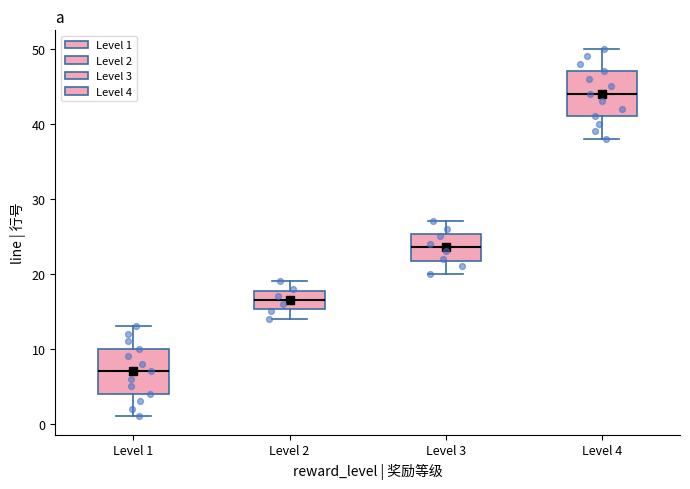

Reading left to right, read every box against the y-axis: the position of its median line, the range the box covers, and the ends of its whiskers. The values are not printed on the chart, so give them approximately, as read against the axis.

Level 1: median 7, box 4 to 10, whiskers 1 to 13
Level 2: median 17, box 15 to 18, whiskers 14 to 19
Level 3: median 24, box 22 to 25, whiskers 20 to 27
Level 4: median 44, box 41 to 47, whiskers 38 to 50